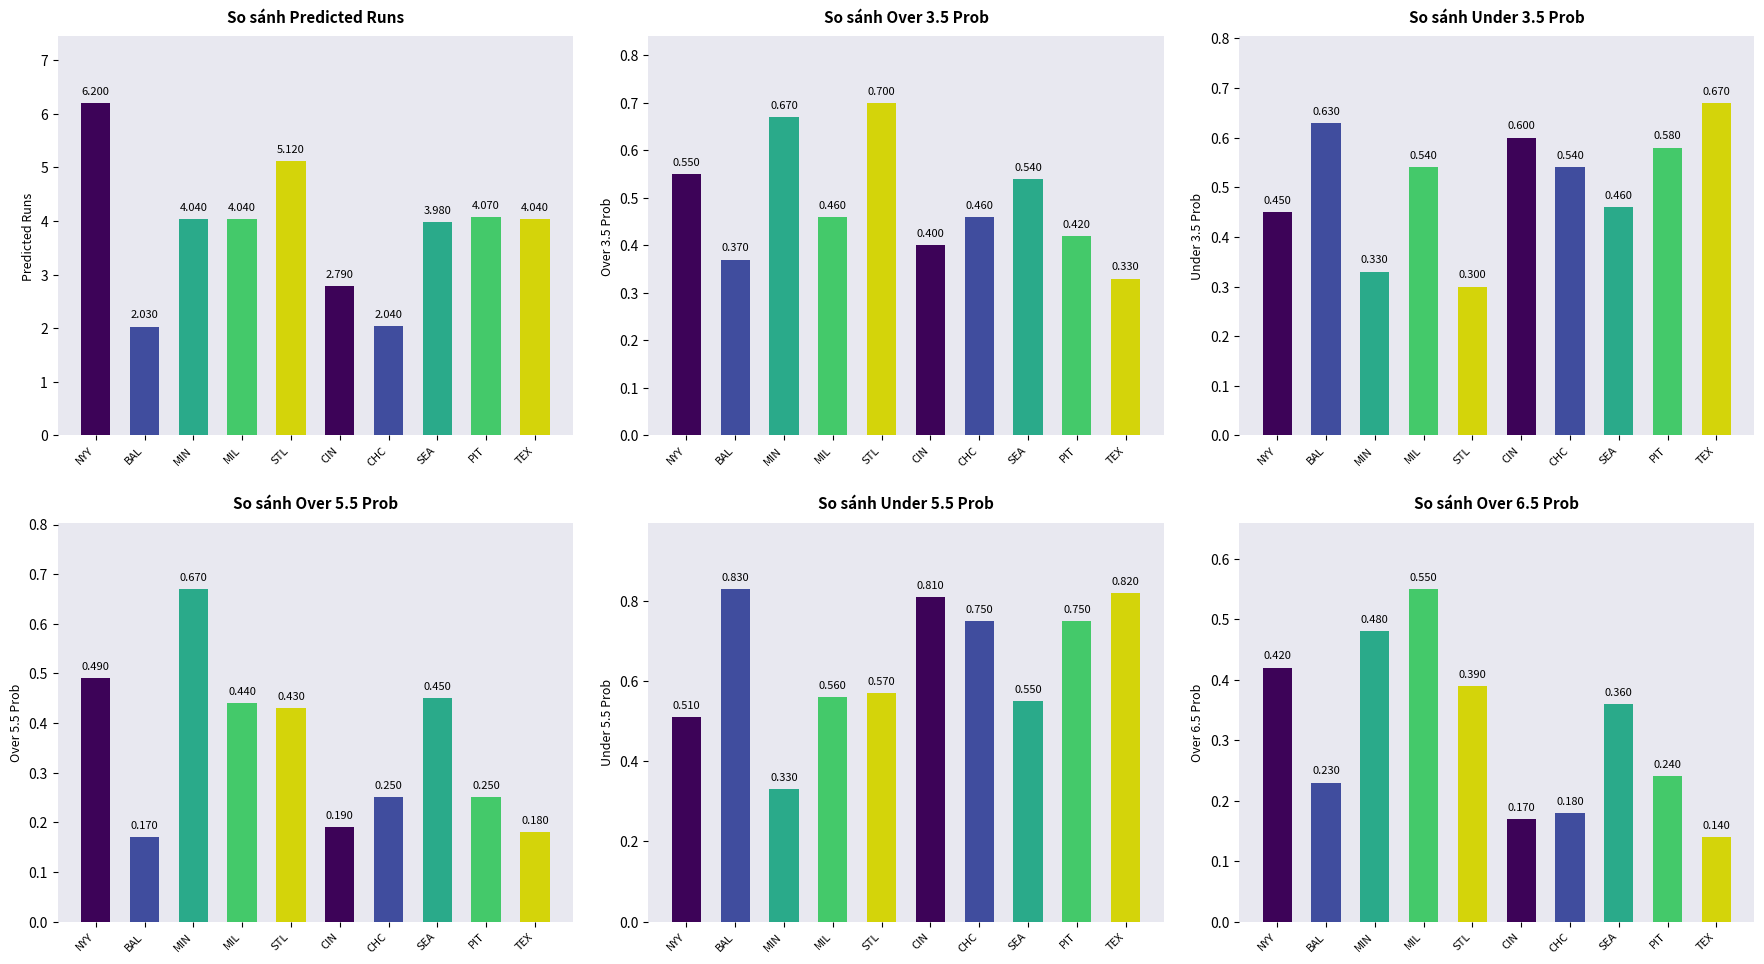

What is the label of the 4th bar from the left?

MIL